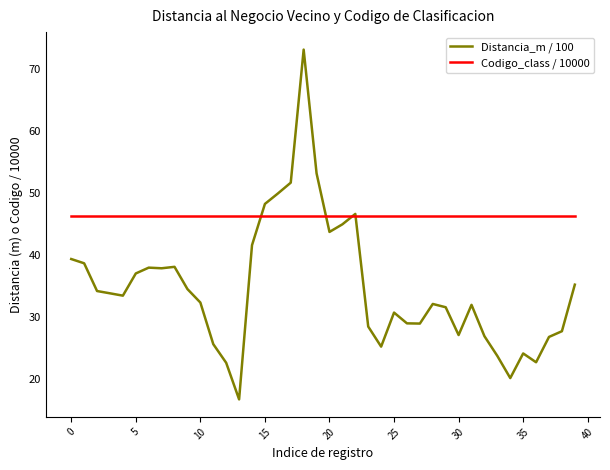

Which series has the largest total across all categories?

Codigo_class / 10000